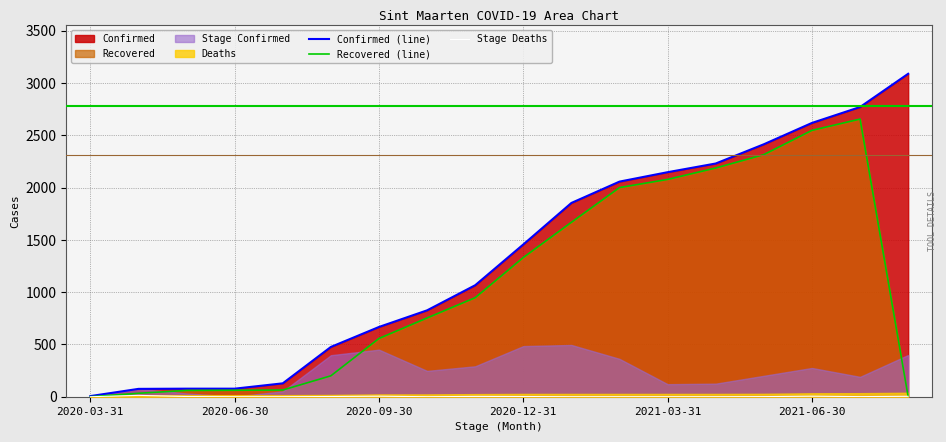

What is the highest value of the Recovered (line) series?

2655